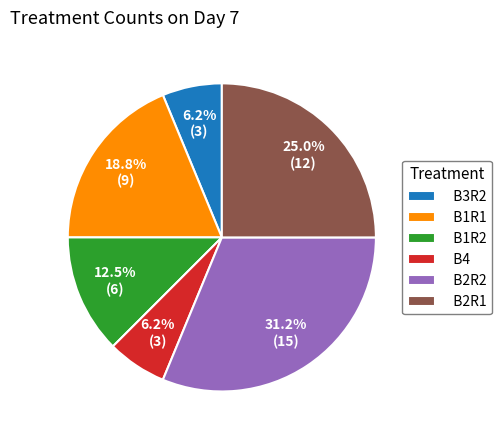

Between B3R2 and B1R2, which is larger?

B1R2